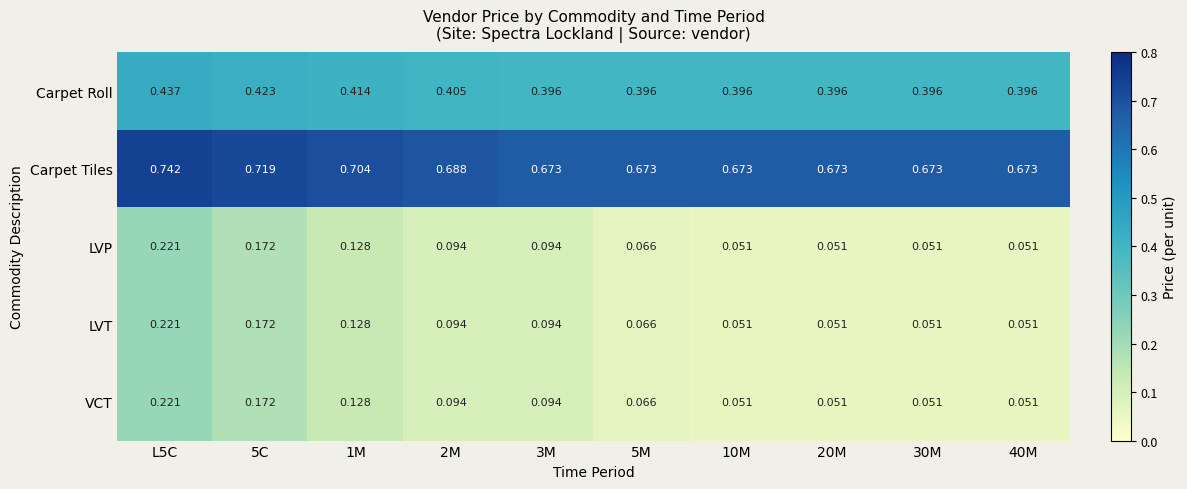

Which series has the largest total across all categories?

Carpet Tiles